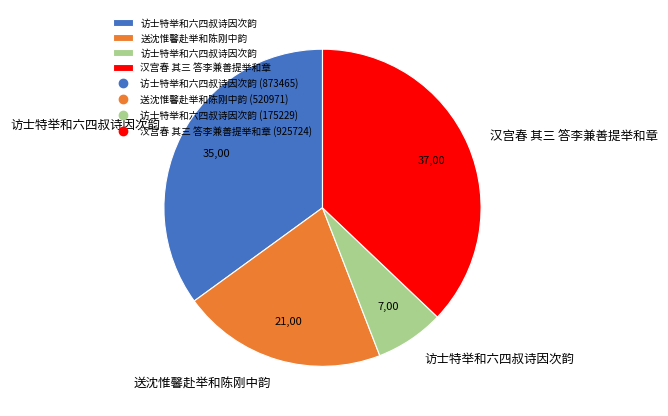

Is there a majority slice in this chart?

No